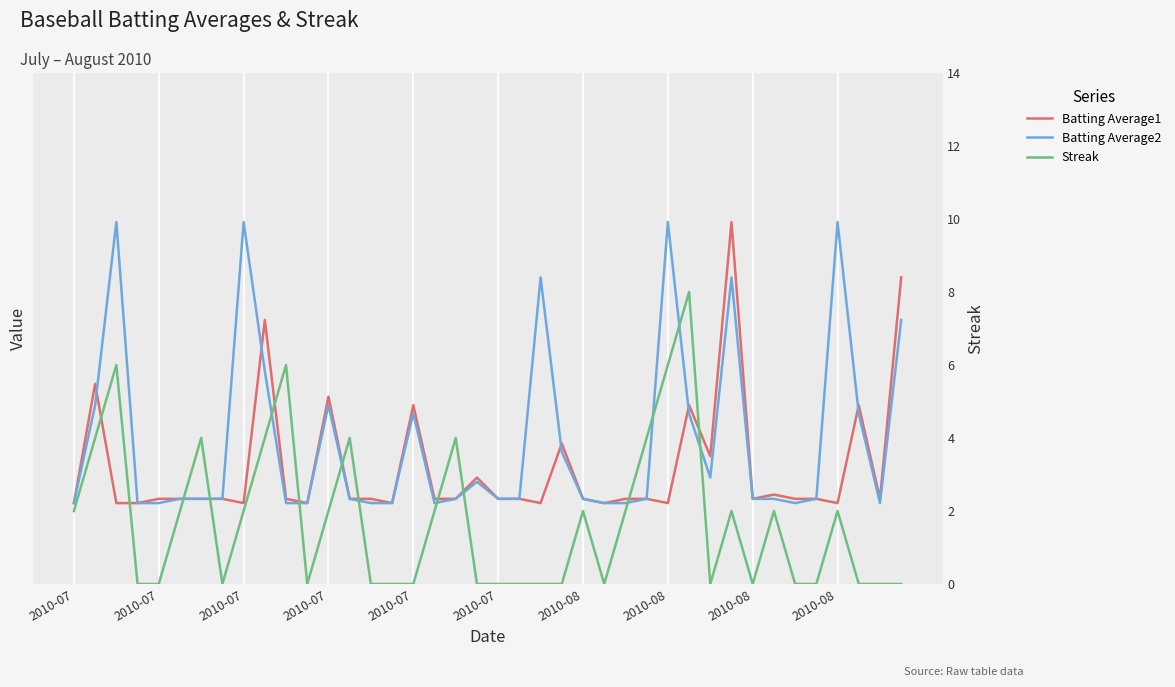

True or false: Streak has more than 1 interior local peaks.

True